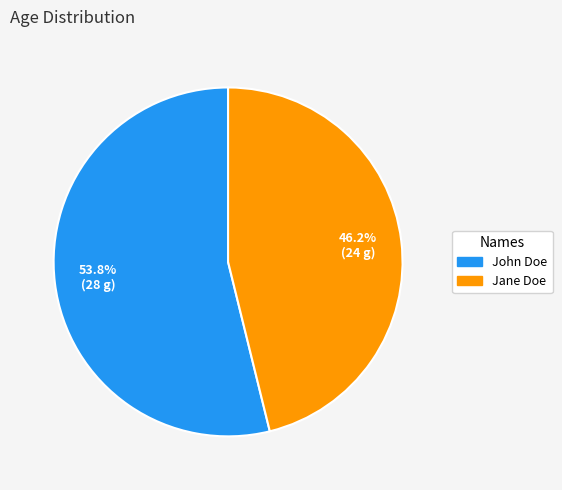

To the nearest percent, what percentage of the pie is Jane Doe?

46%